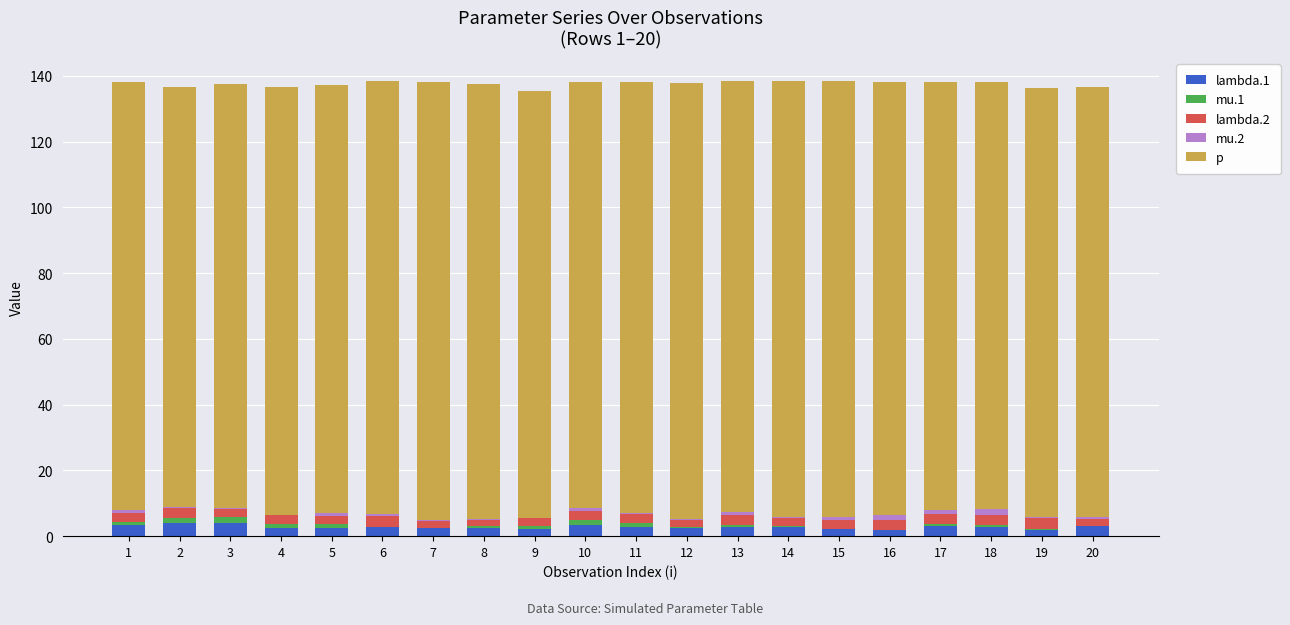

True or false: lambda.1 has a value of 2.0 at 9.

True